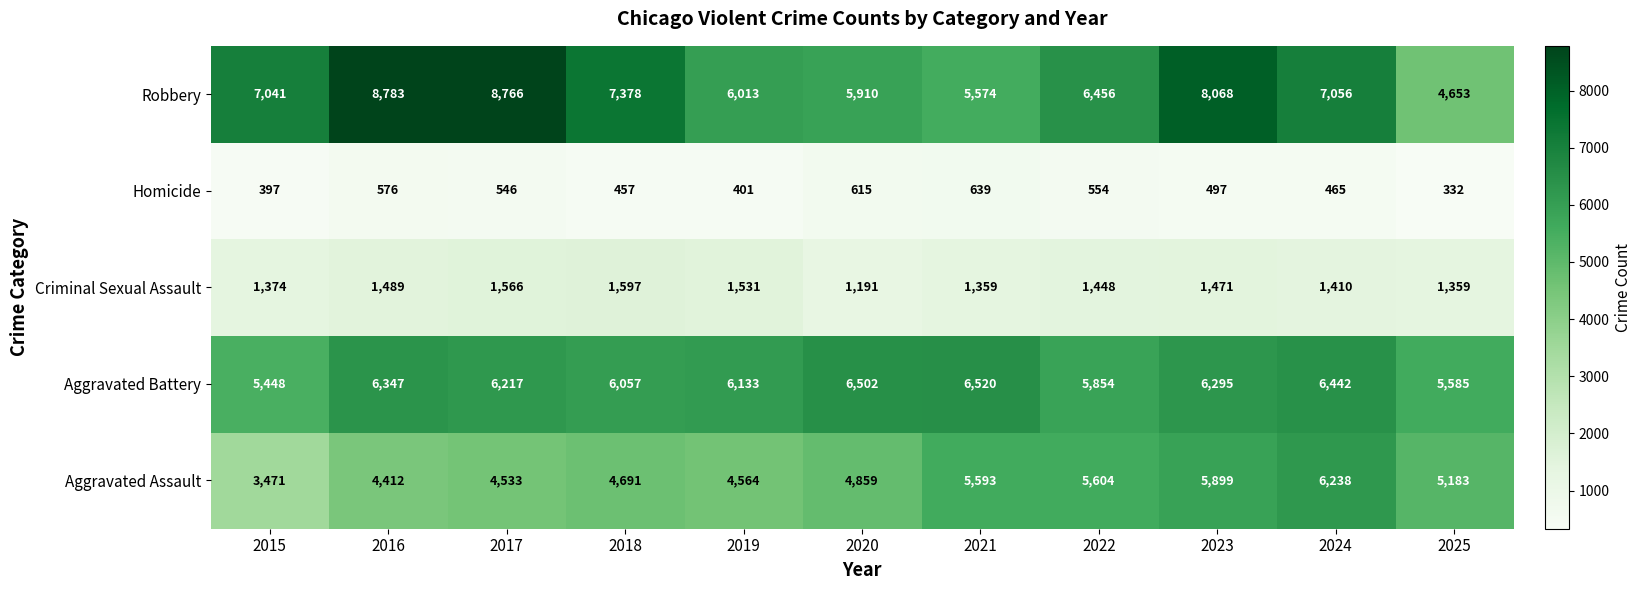

Which label corresponds to the smallest value in the chart?

2025